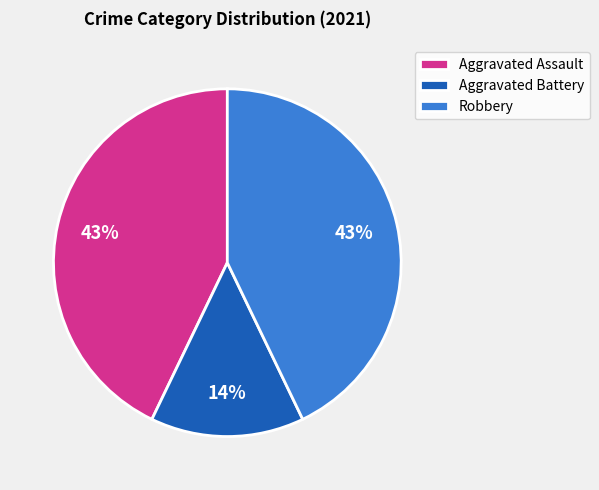

Does any single category account for the majority?

No